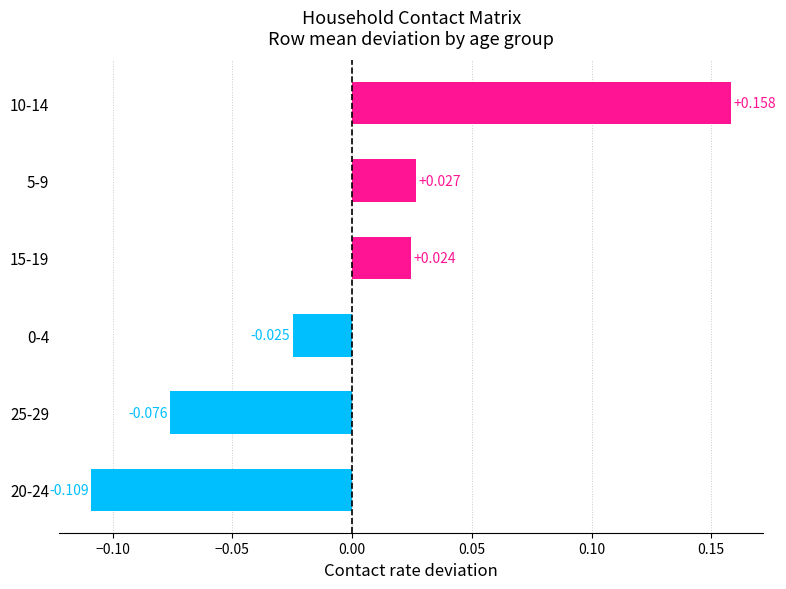

How many bars are there in total?

6